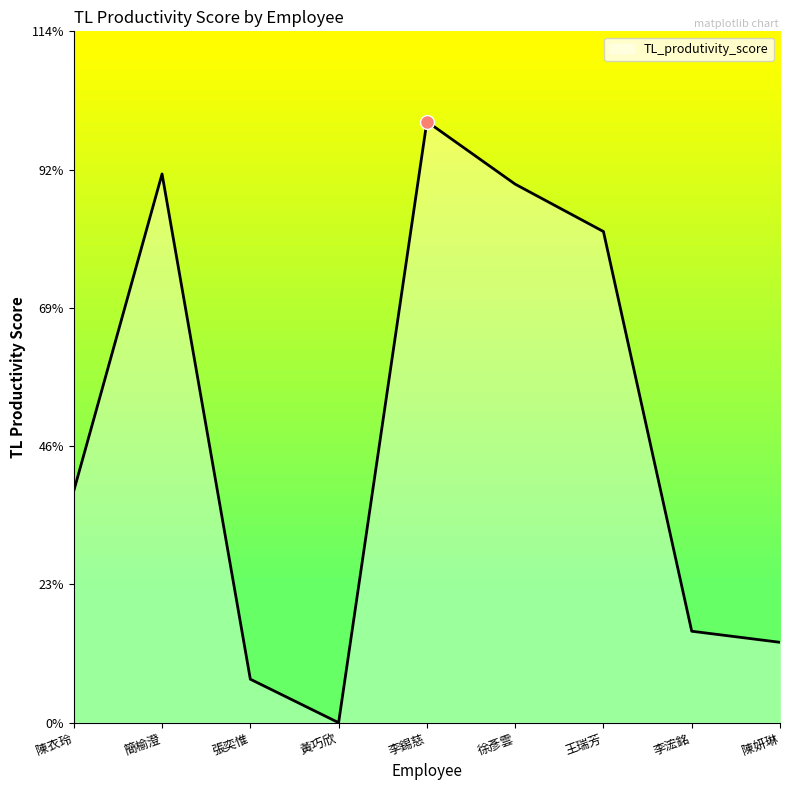

List the labels in order of value, largest first.

李錫慈, 簡榆澄, 徐彥雲, 王瑞芳, 陳衣玲, 李浤銘, 陳妍琳, 張奕惟, 黃巧欣